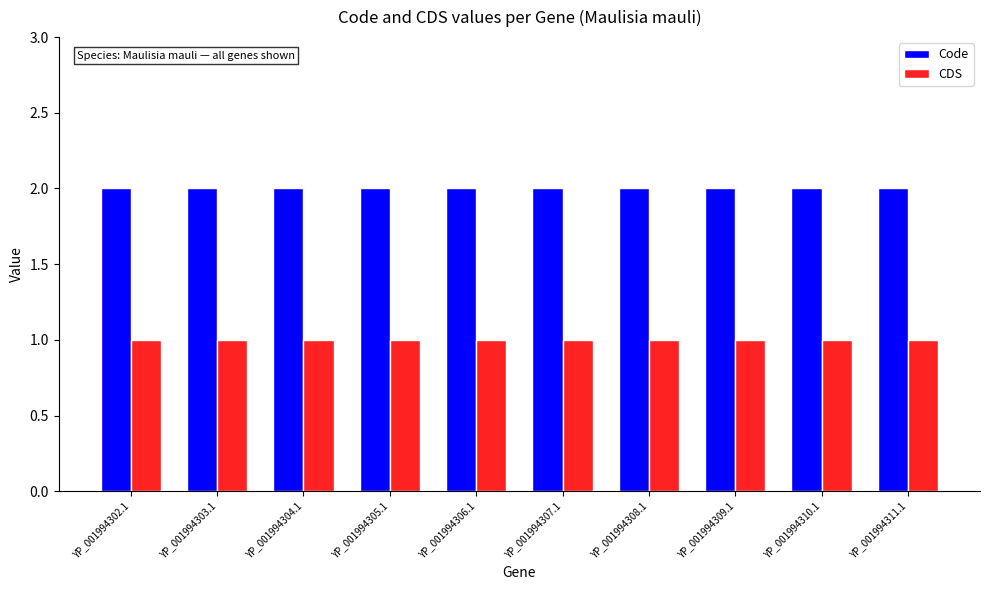

List the series in order of their peak value, lowest first.

CDS, Code